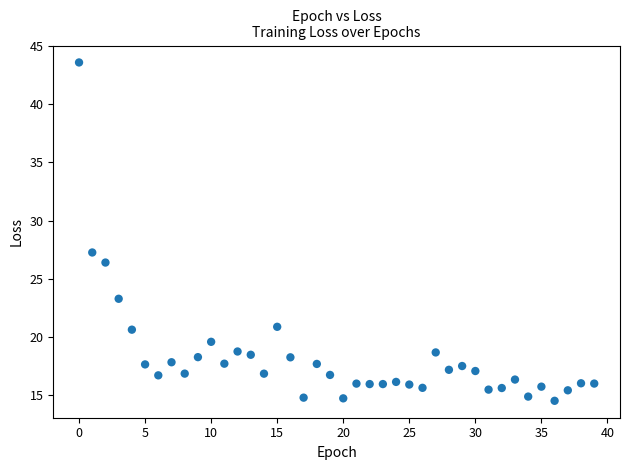

What Y value in the scatter plot is closest to 29?

27.3